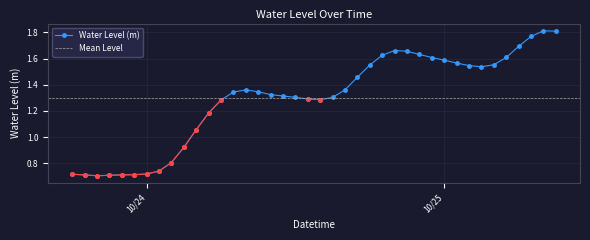

Where does the data first go above 1?

2024-10-24 04:00:00